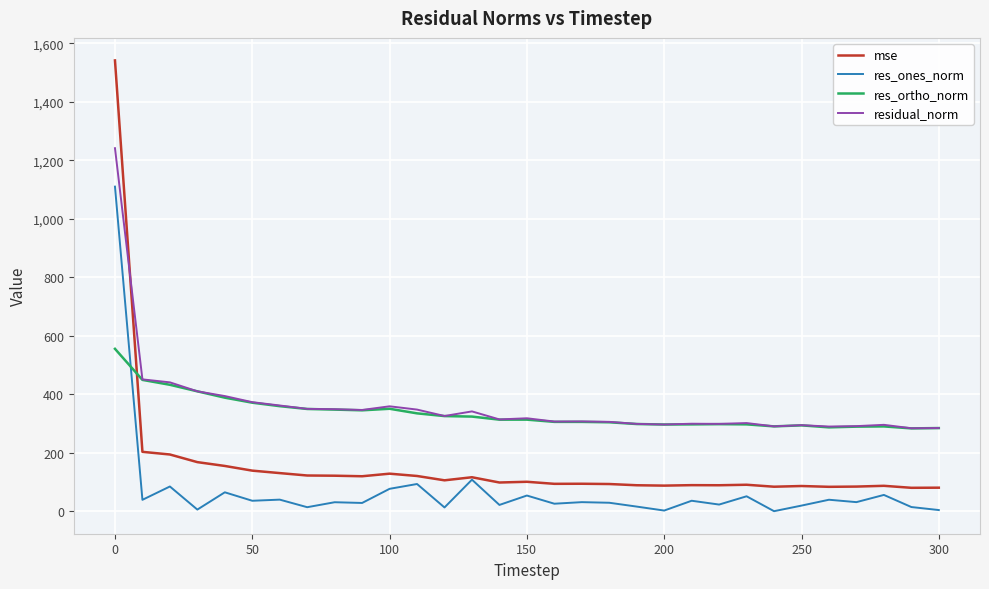

Which series has the widest spread of values?

mse